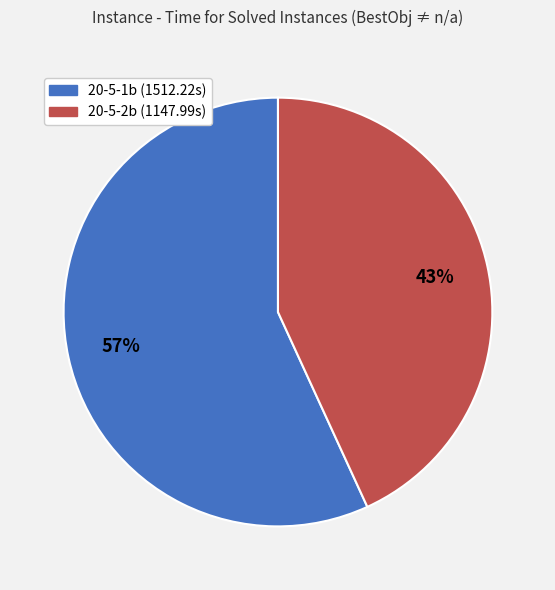

Which has a higher value, 20-5-1b or 20-5-2b?

20-5-1b